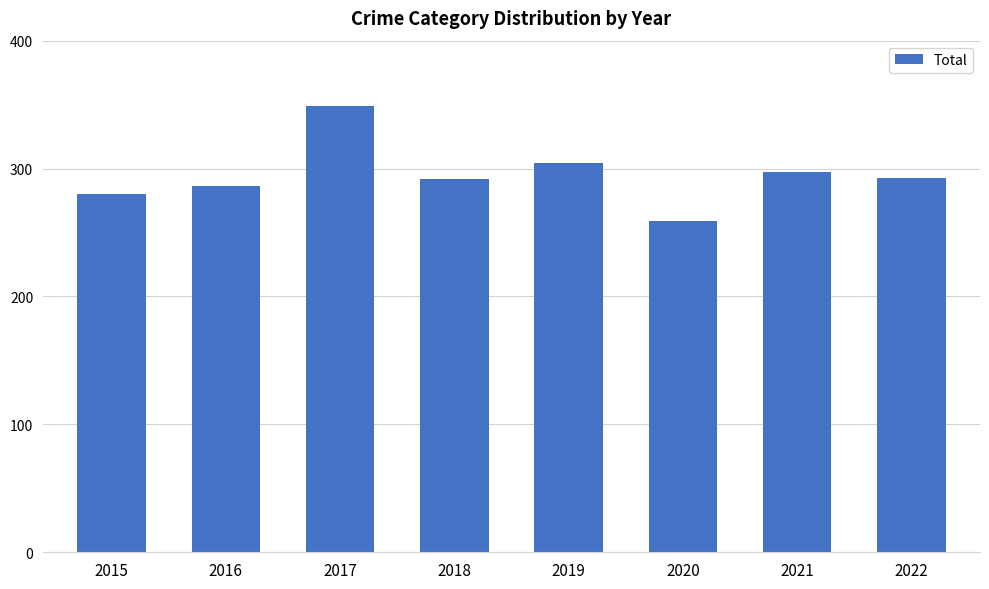

What is the change in value from 2019 to 2020?

-45